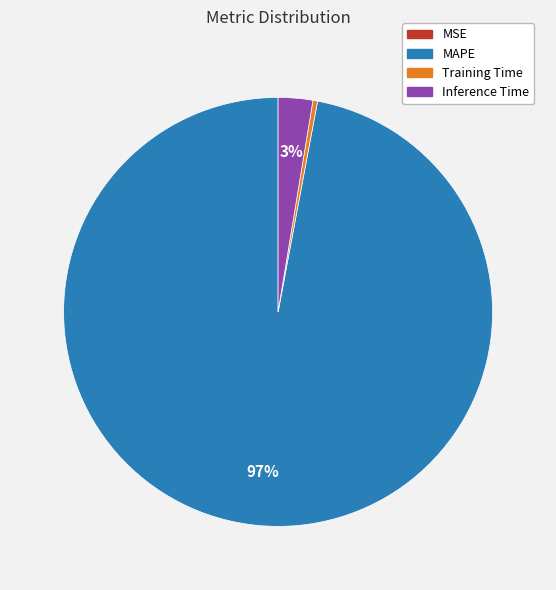

To the nearest percent, what is the average slice percentage?

25%